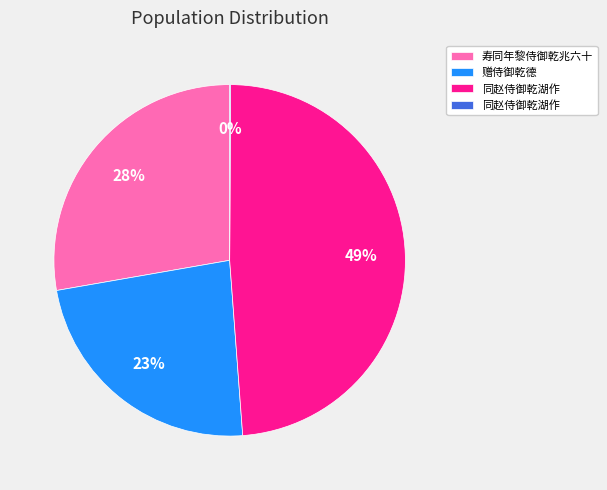

Does any single category account for the majority?

No